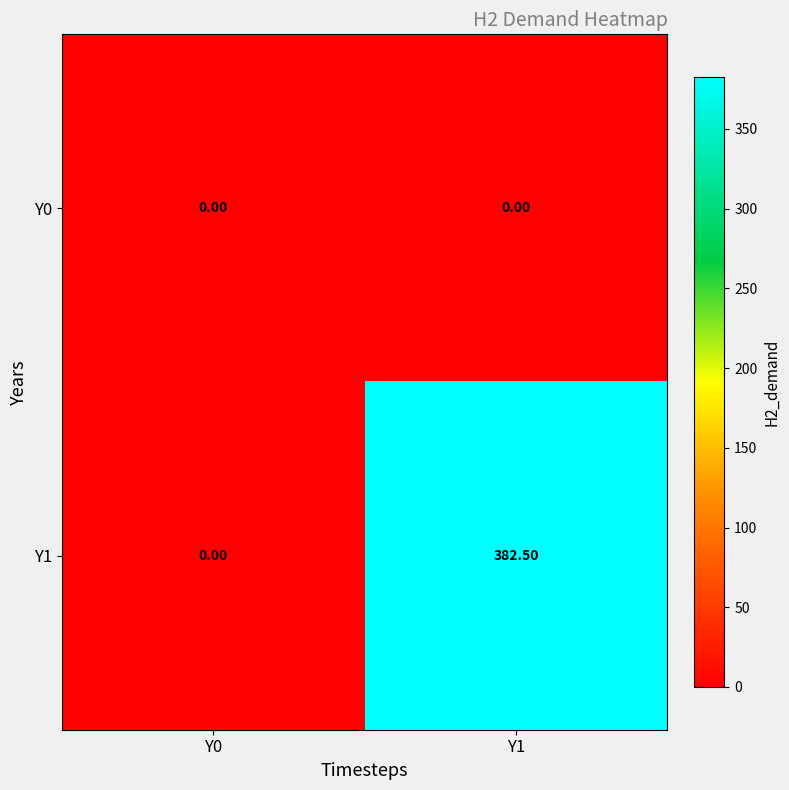

Which series has the largest total across all categories?

Y1